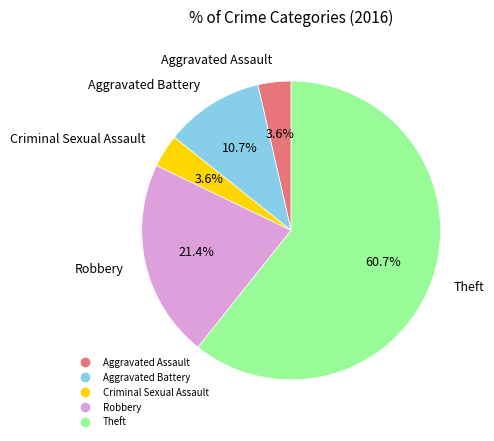

Does Robbery account for over 50% of the chart?

No